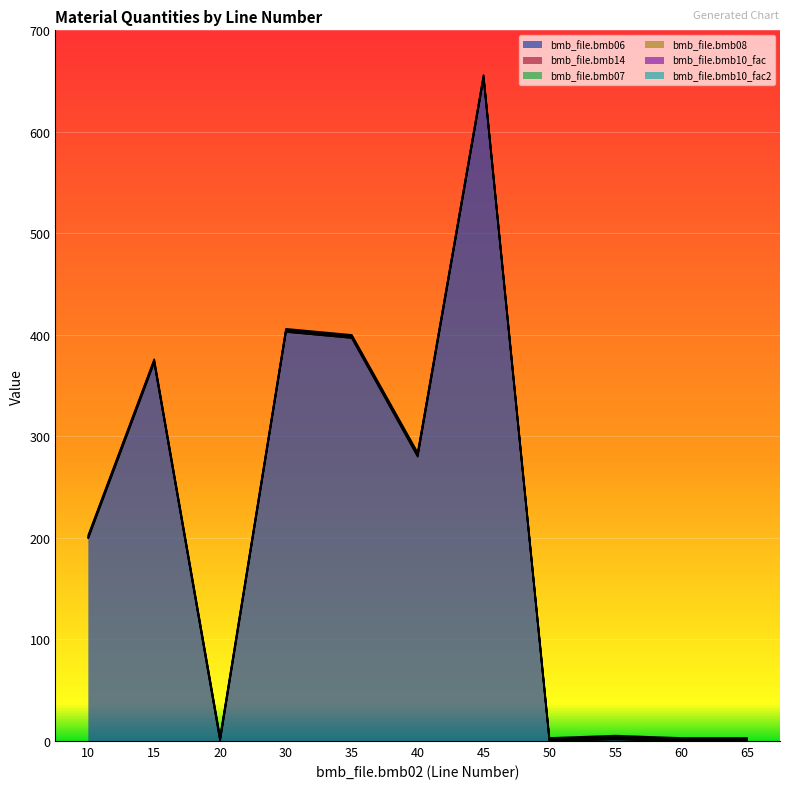

What is the difference between the highest and lowest values at 20?

1.0